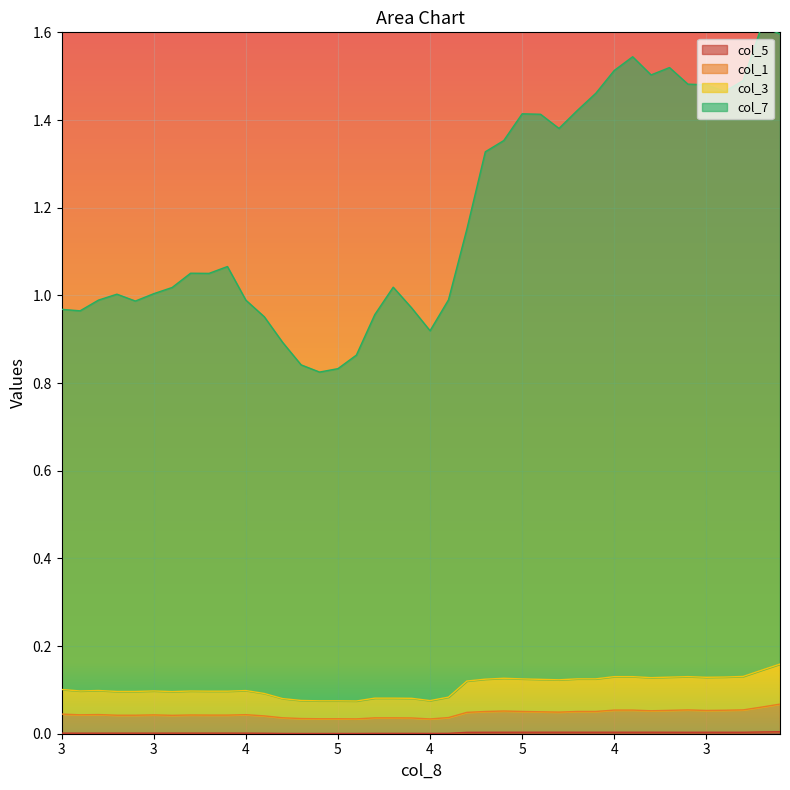

Which category has the highest value in the col_5 series?

4